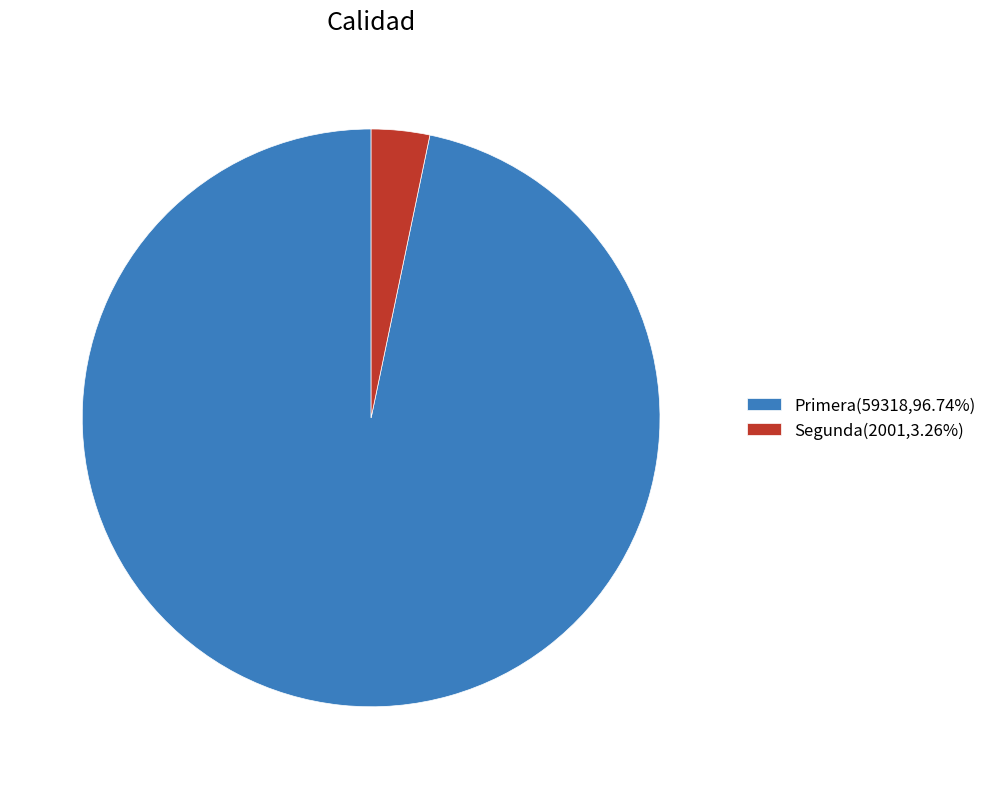

Is there any slice that represents more than half of the pie?

Yes